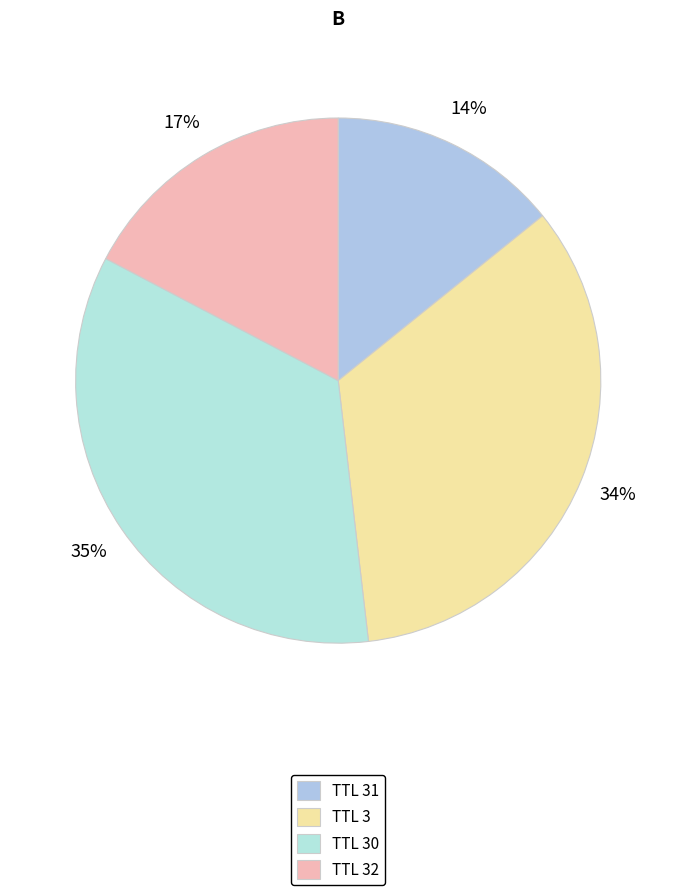

Count the number of slices in the pie.

4